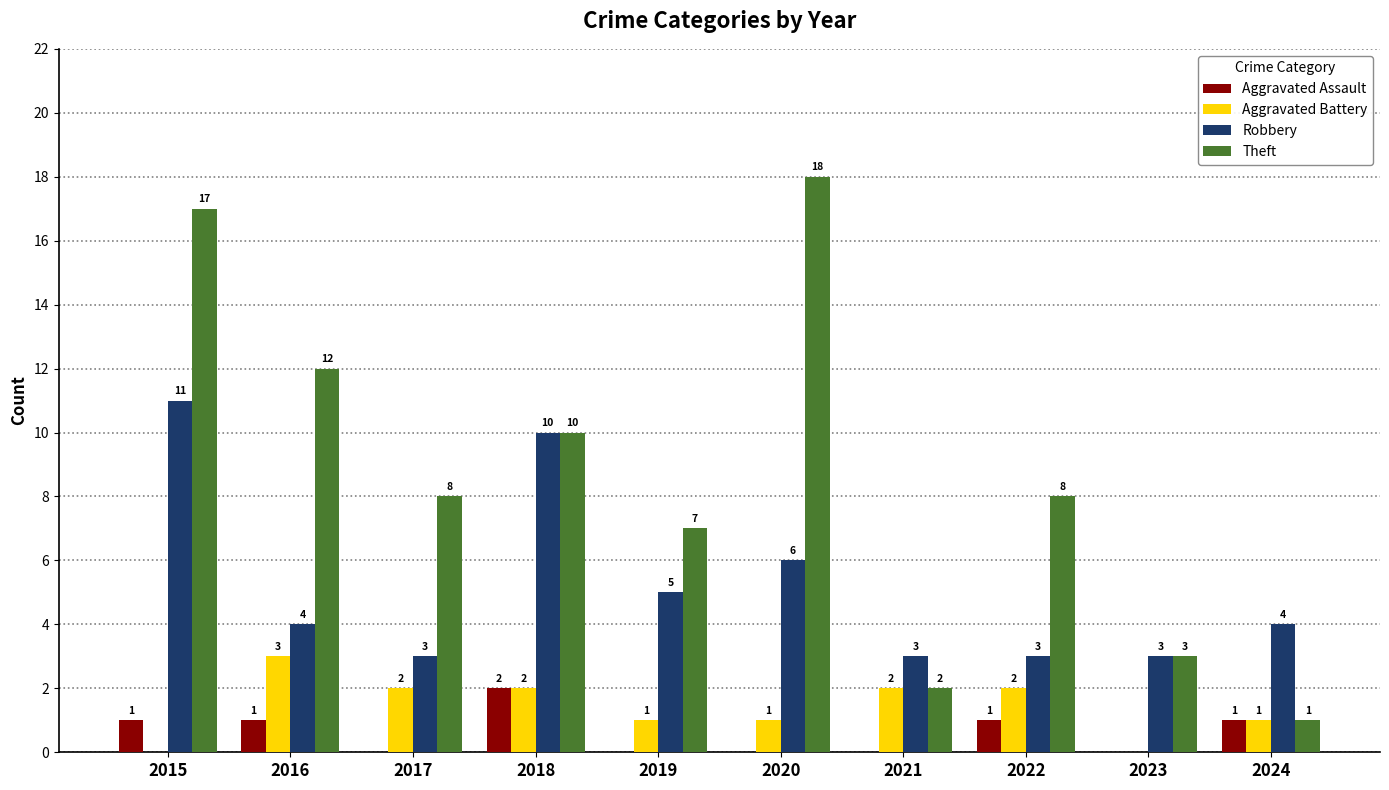

Which series has the widest spread of values?

Theft